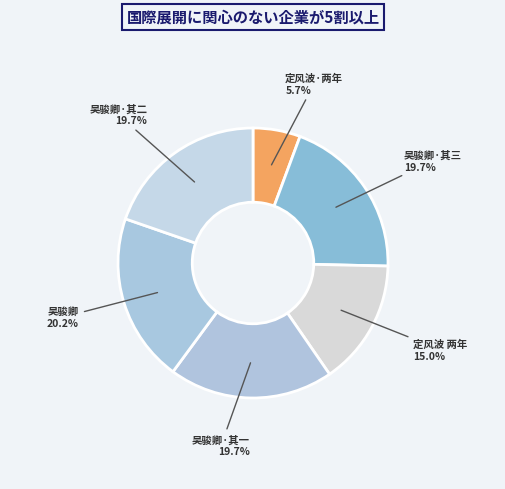

What percentage is NOT represented by 吴骏卿·其三?

80.3%